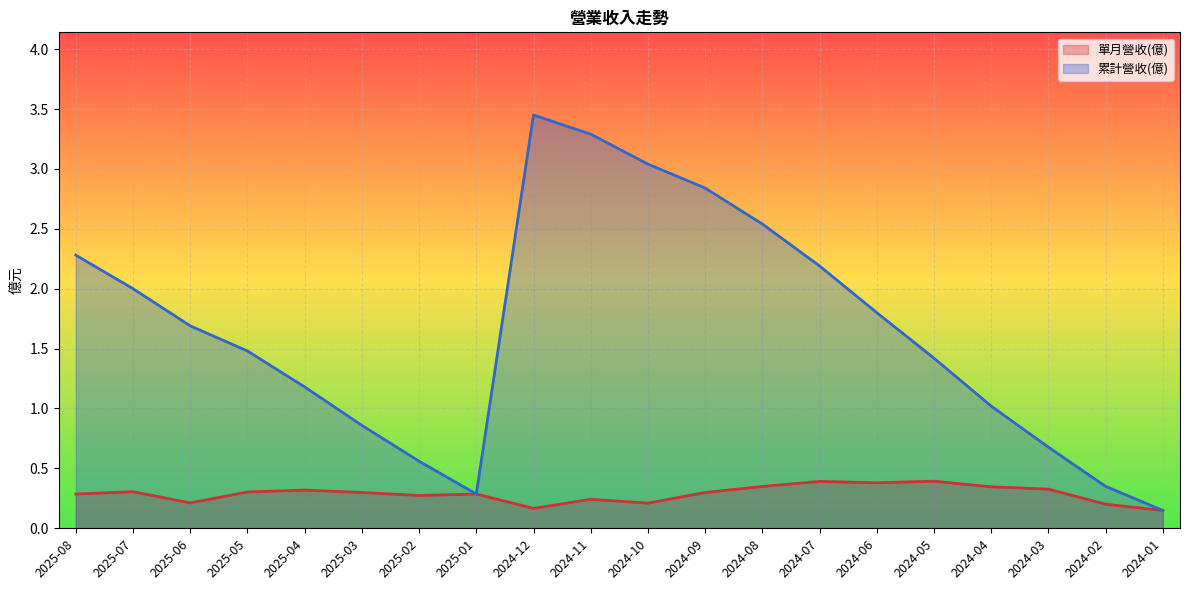

How many data points in 累計營收(億) are less than 1?

6